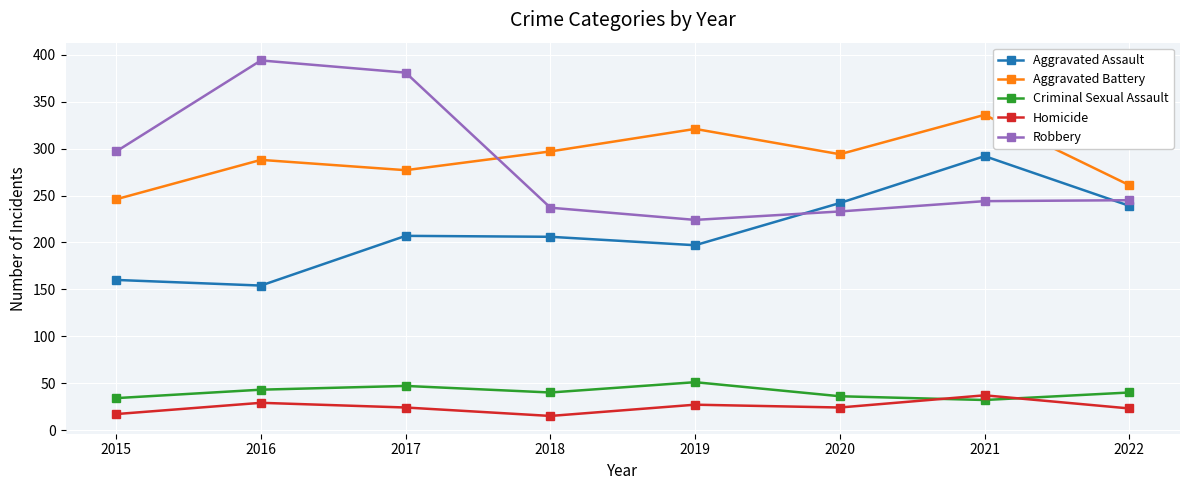

True or false: Aggravated Assault has more than 0 points higher than both neighbors.

True